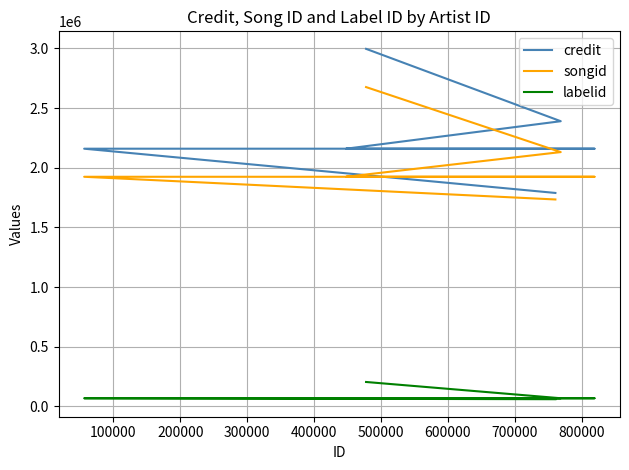

What is the average value of the labelid series?

86445